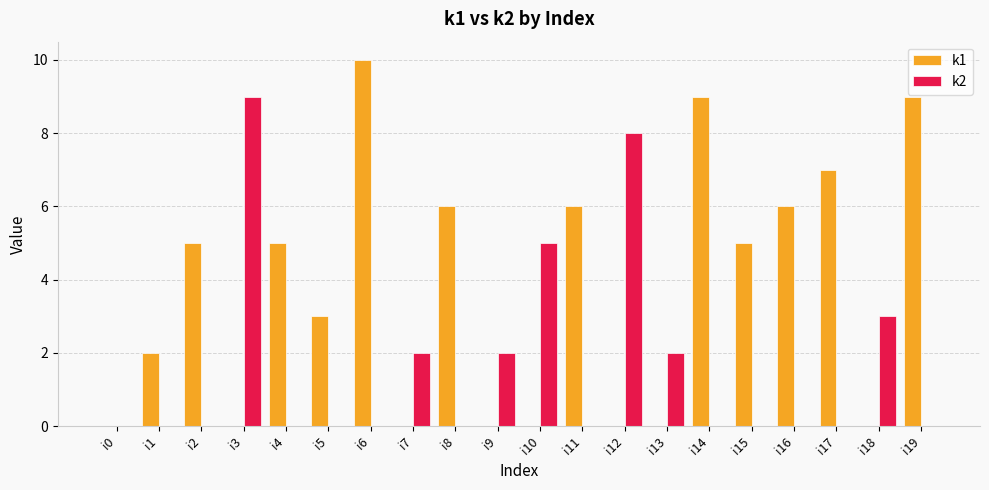

What value does the k1 series have at i17, to the nearest 10?

10